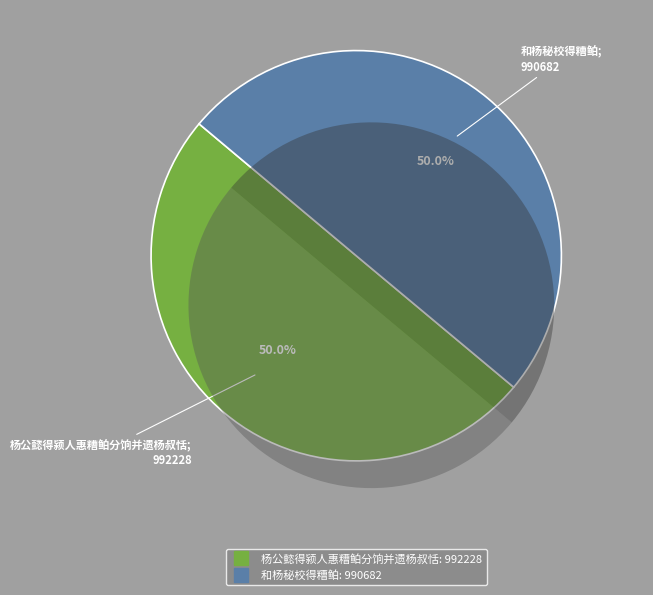

Which has a higher value, 杨公懿得颍人惠糟鲌分饷并遗杨叔恬 or 和杨秘校得糟鲌?

杨公懿得颍人惠糟鲌分饷并遗杨叔恬